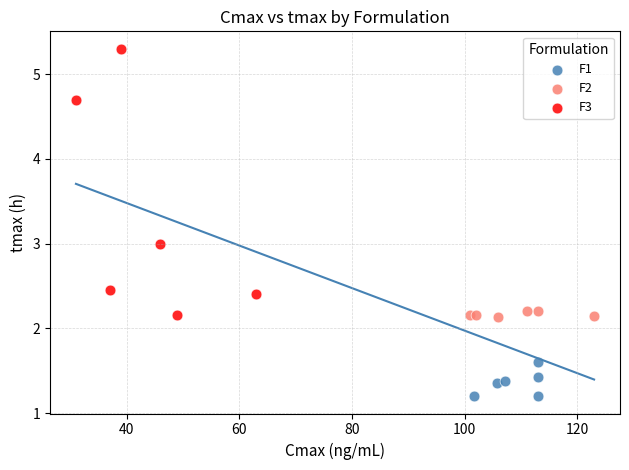

Which series reaches the maximum Y coordinate?

F3